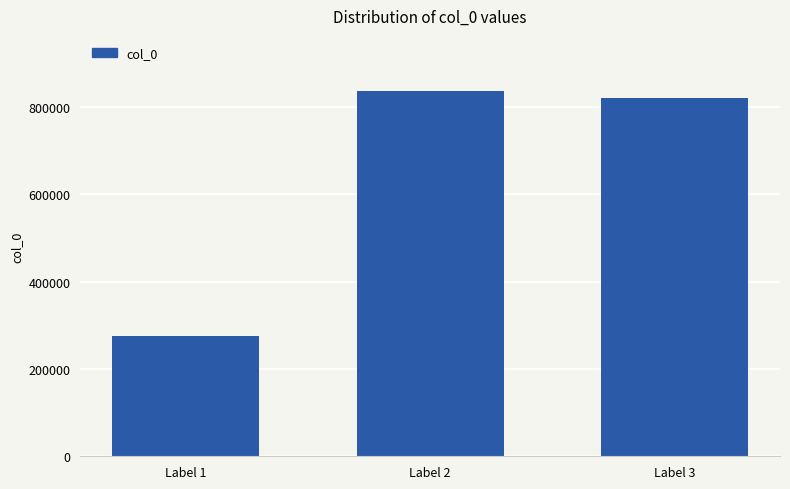

True or false: the data shows 837428 at Label 2.

True